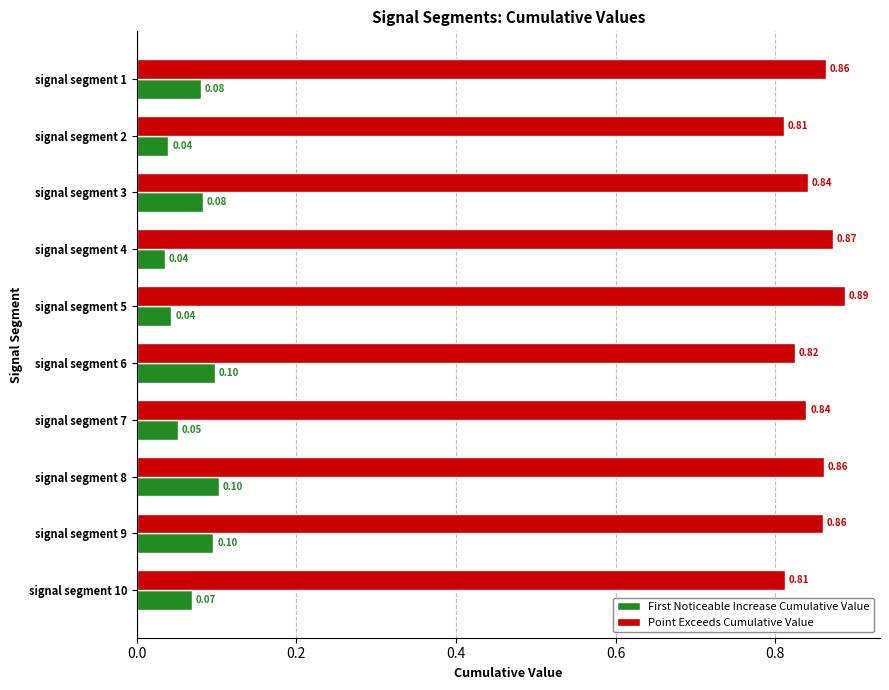

Is the value of First Noticeable Increase Cumulative Value at signal segment 8 greater than the value of Point Exceeds Cumulative Value at signal segment 2?

No